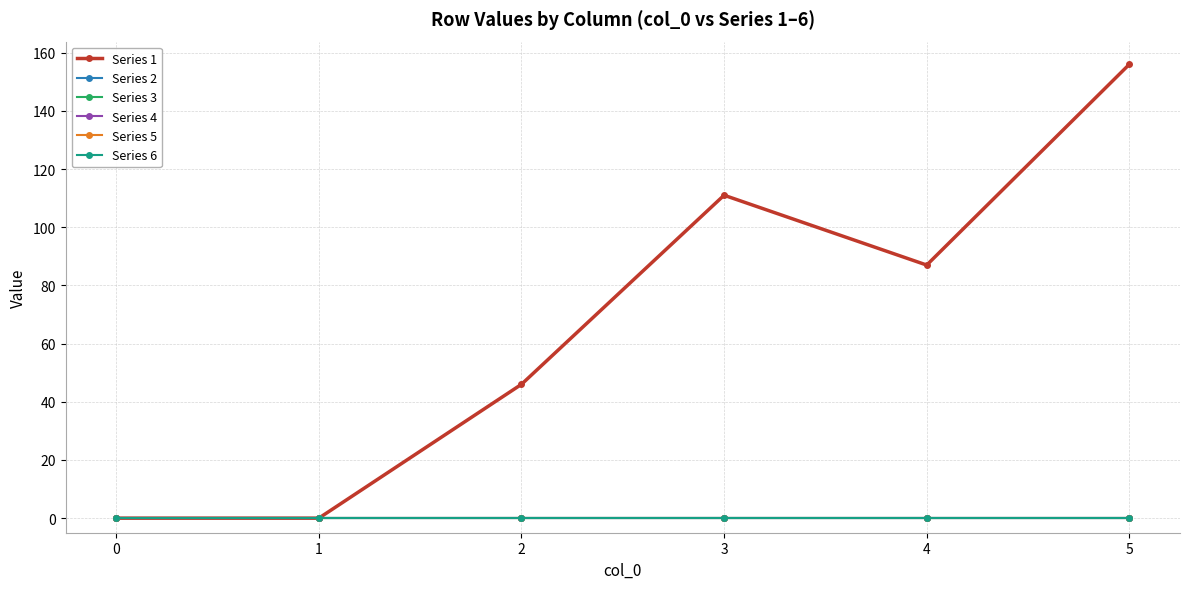

Is this an area chart (filled region under the line)?

No